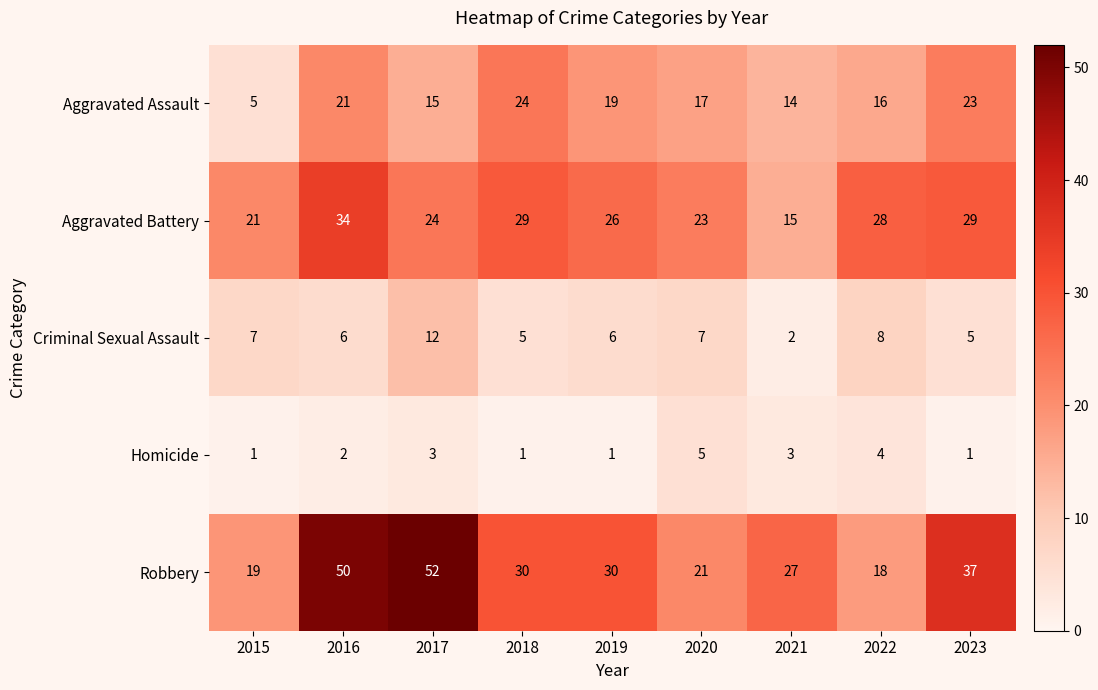

Which category has the highest value in the Robbery series?

2017